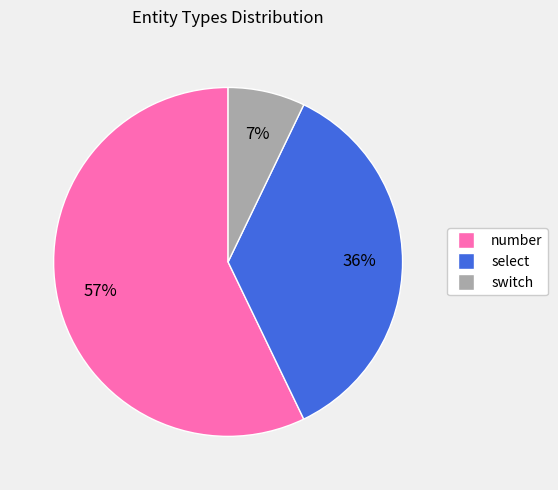

To the nearest percent, what is the difference between the number and switch slice percentages?

50%